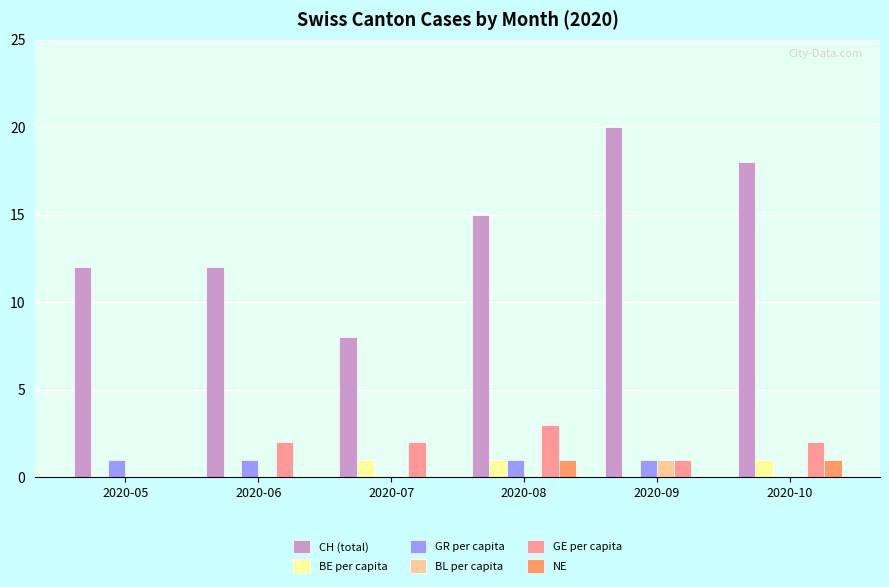

How many groups of bars are there?

6